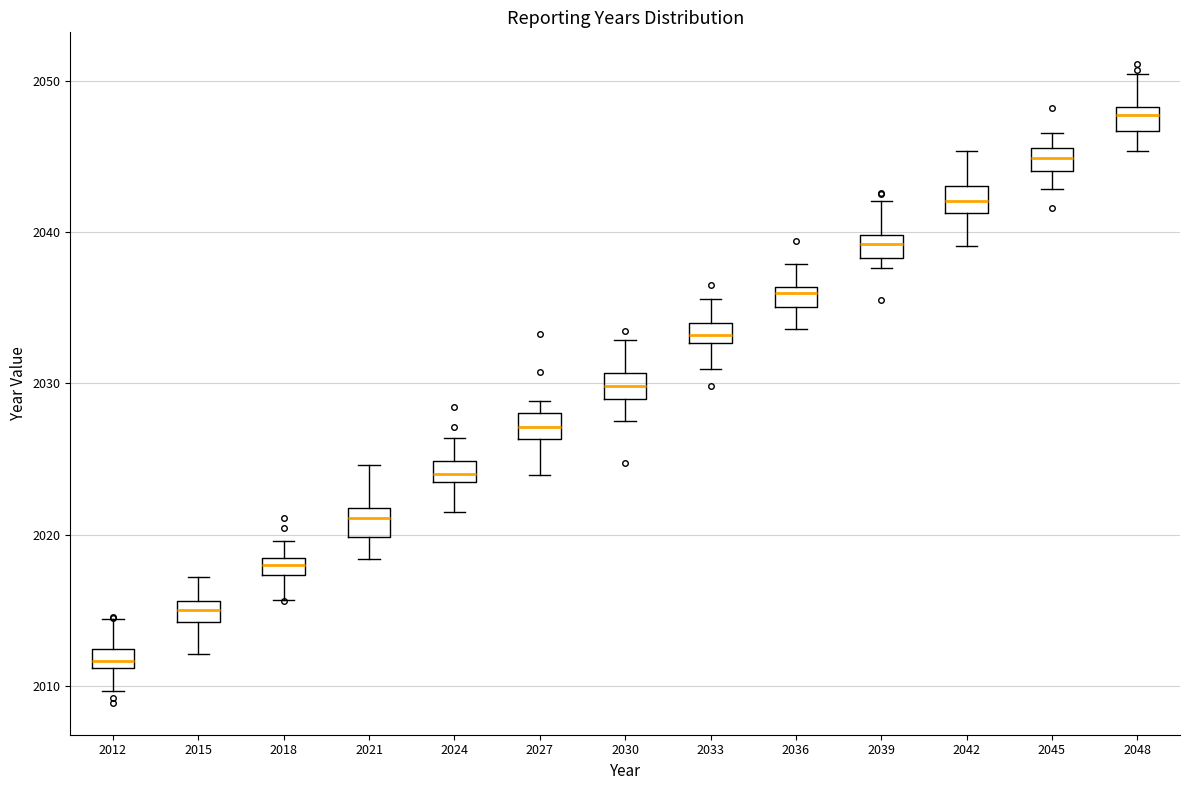

Which box's median line is the highest?

2048